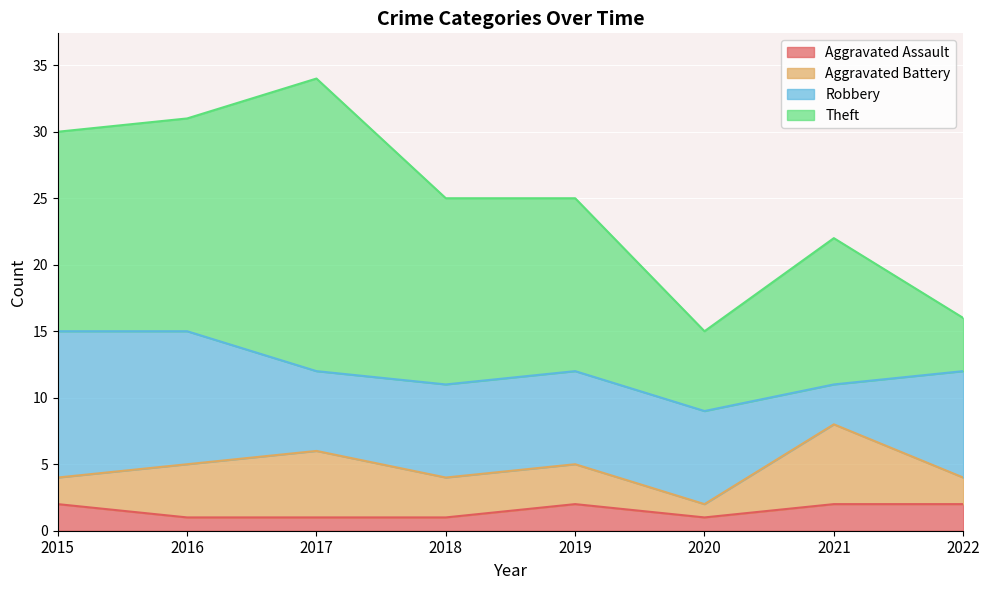

How many values in the Aggravated Assault series are below 2?

4